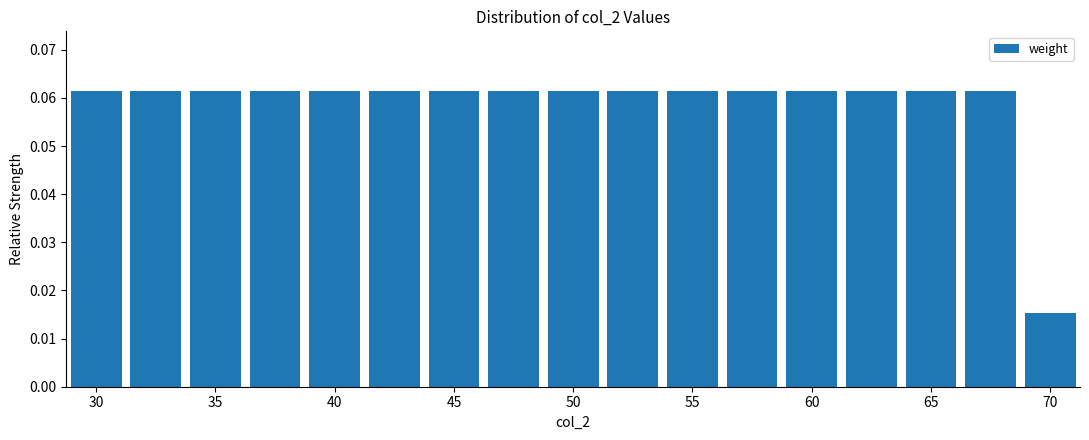

Reading left to right, list every bar in this chart as the range it spans on the x-axis followed by its height. Neither the bar edges nor the heights are printed on the chart, so give them approximately, as read against the axes.

28.75 to 31.25: 0.062
31.25 to 33.75: 0.062
33.75 to 36.25: 0.062
36.25 to 38.75: 0.062
38.75 to 41.25: 0.062
41.25 to 43.75: 0.062
43.75 to 46.25: 0.062
46.25 to 48.75: 0.062
48.75 to 51.25: 0.062
51.25 to 53.75: 0.062
53.75 to 56.25: 0.062
56.25 to 58.75: 0.062
58.75 to 61.25: 0.062
61.25 to 63.75: 0.062
63.75 to 66.25: 0.062
66.25 to 68.75: 0.062
68.75 to 71.25: 0.015